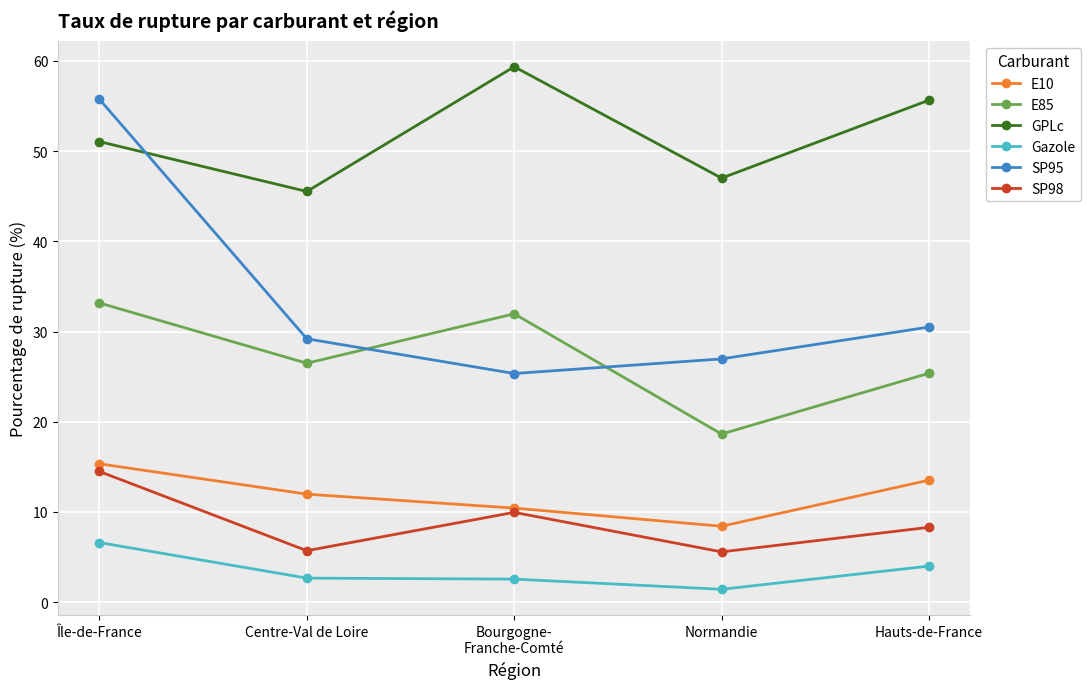

Which series has the widest spread of values?

SP95